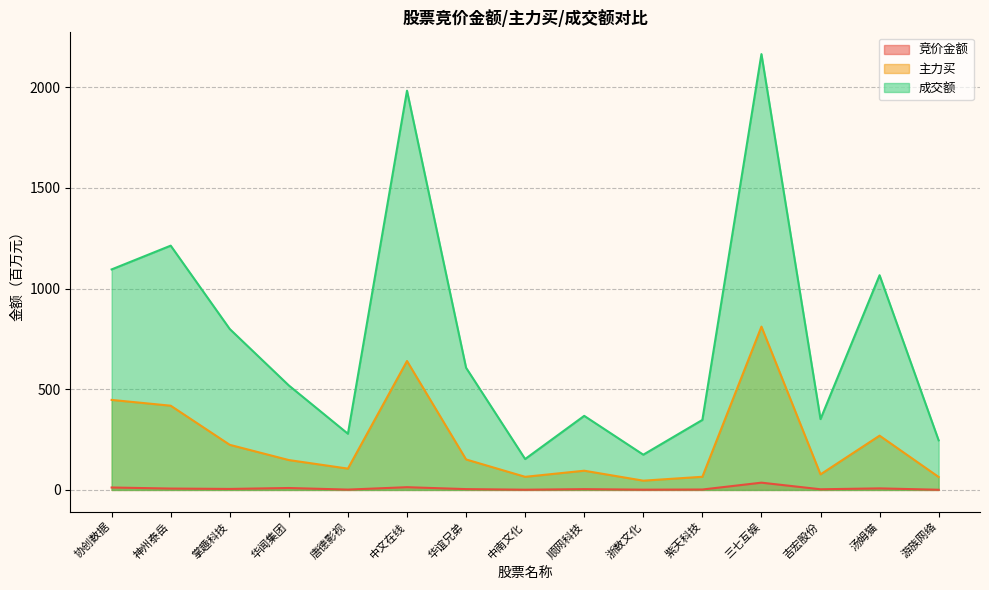

Reading left to right, transcribe all the data shown in this chart.

竞价金额: 协创数据=12.0	神州泰岳=6.8	掌趣科技=4.9	华闻集团=9.5	唐德影视=1.6	中文在线=13.6	华谊兄弟=4.0	中南文化=1.1	顺网科技=3.8	浙数文化=1.2	紫天科技=2.0	三七互娱=36.0	吉宏股份=3.2	汤姆猫=7.6	游族网络=0.8
主力买: 协创数据=446.9	神州泰岳=418.1	掌趣科技=223.9	华闻集团=148.3	唐德影视=105.8	中文在线=640.1	华谊兄弟=151.3	中南文化=65.1	顺网科技=95.4	浙数文化=45.9	紫天科技=65.2	三七互娱=810.8	吉宏股份=77.2	汤姆猫=269.4	游族网络=64.3
成交额: 协创数据=1094.9	神州泰岳=1212.9	掌趣科技=798.9	华闻集团=518.6	唐德影视=278.9	中文在线=1982.4	华谊兄弟=606.7	中南文化=153.4	顺网科技=367.7	浙数文化=174.9	紫天科技=347.5	三七互娱=2163.8	吉宏股份=351.6	汤姆猫=1066.0	游族网络=246.1